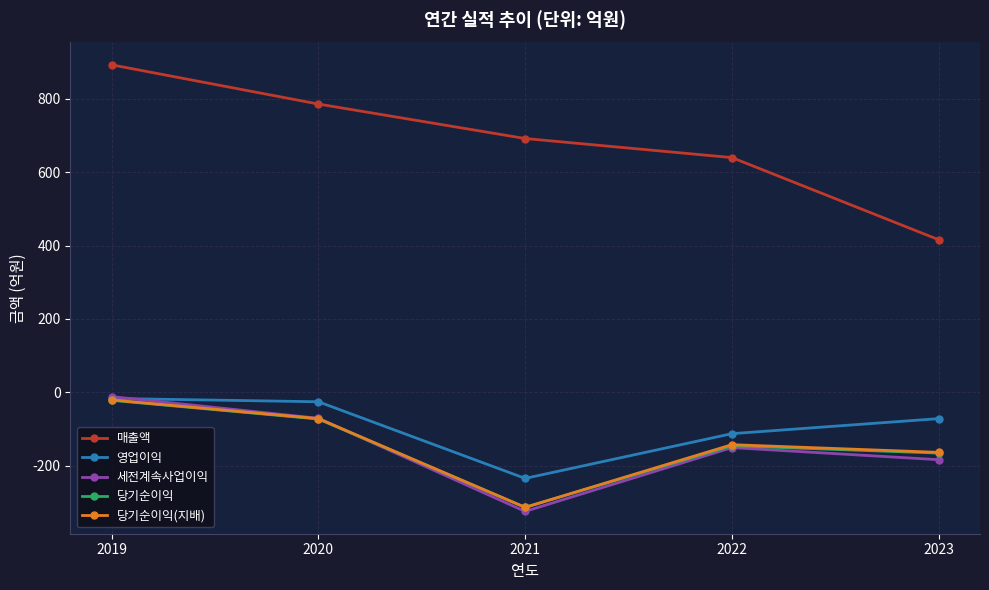

What is the maximum value shown in the chart?

893